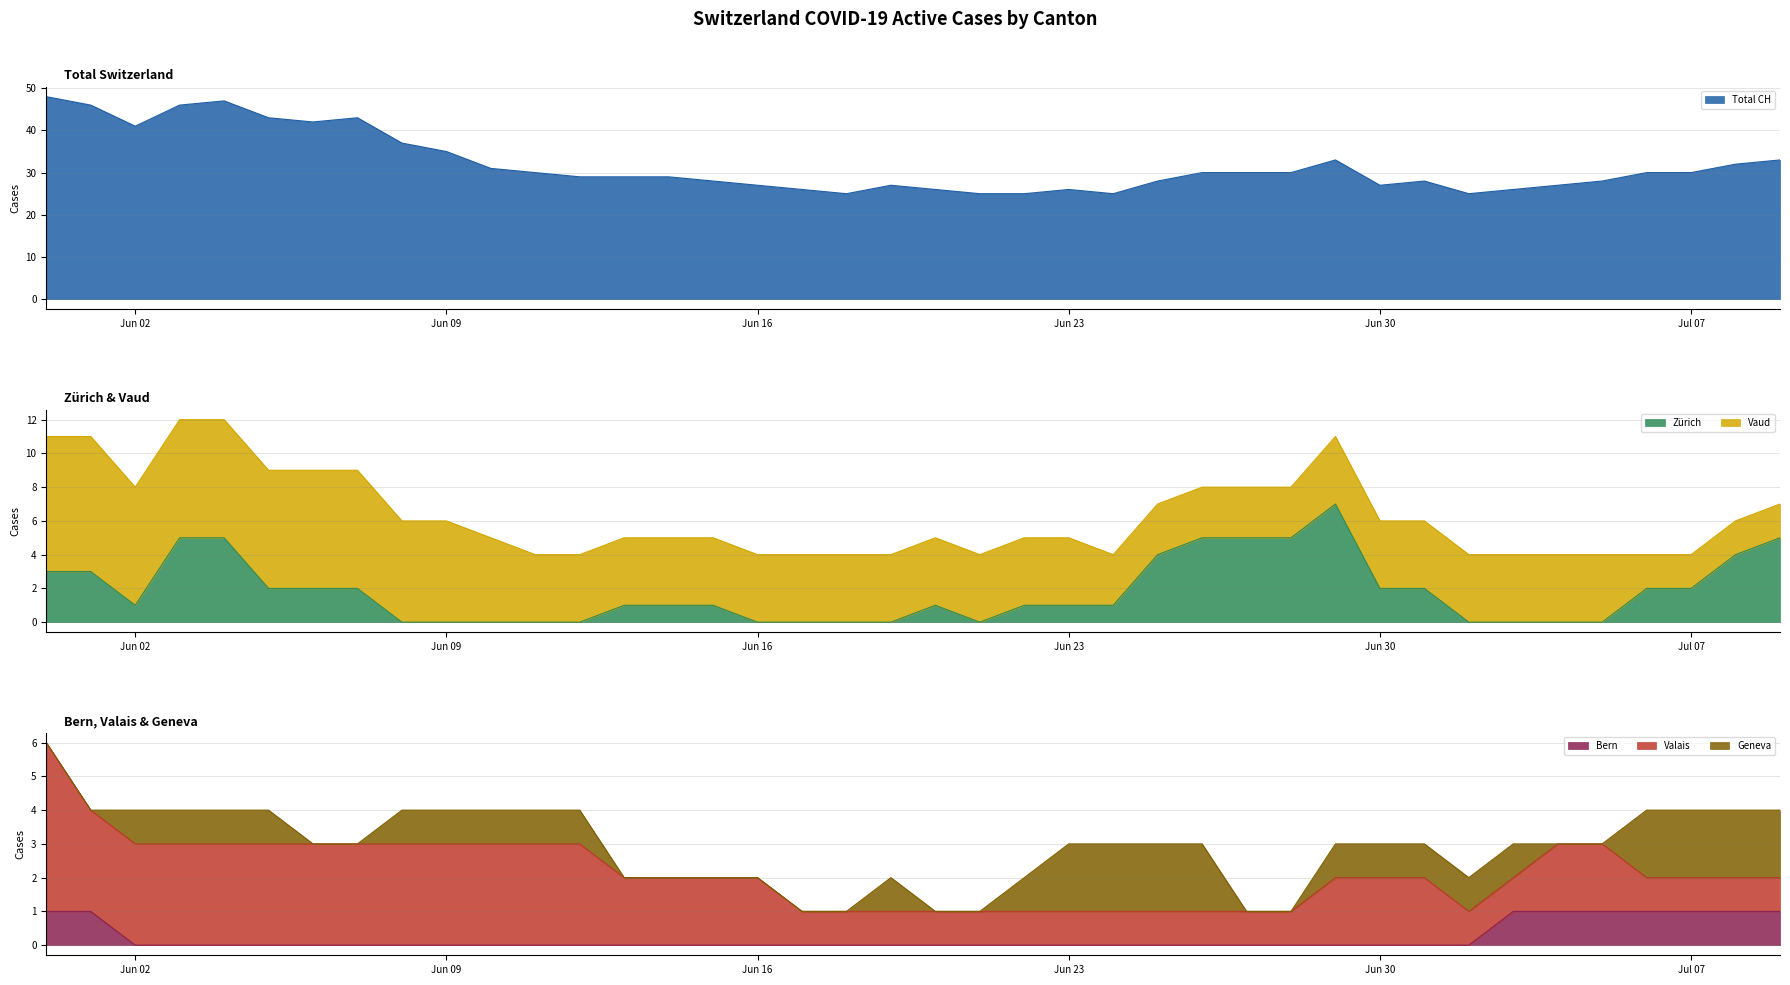

Is it true that Total CH equals 52 at Jun 09?

False